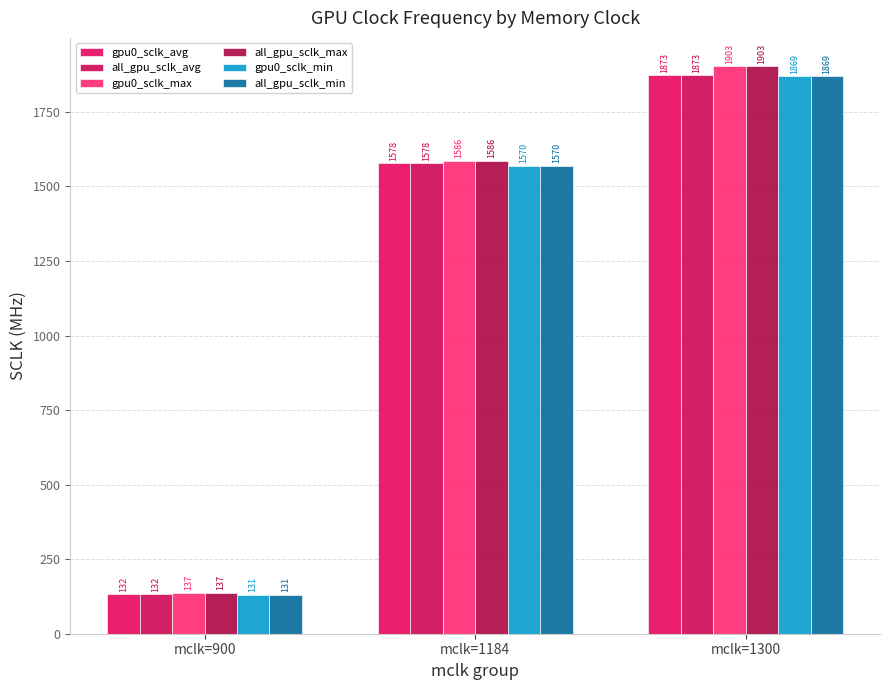

Which series has the widest spread of values?

gpu0_sclk_max